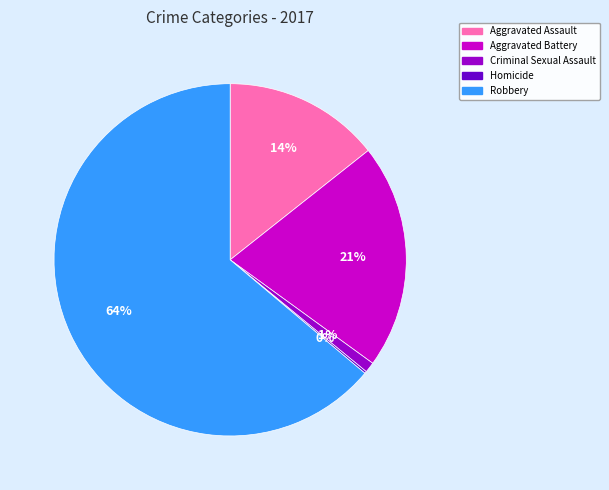

Is the sum of Criminal Sexual Assault and Aggravated Assault greater than half?

No